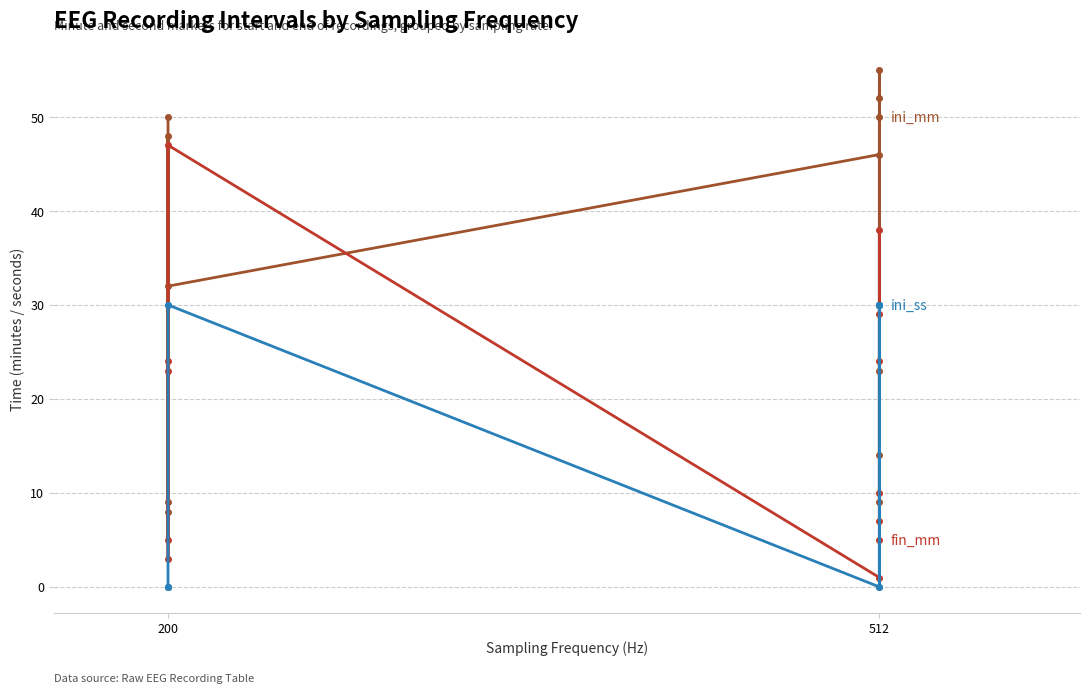

Which series has the largest range (max minus min)?

ini_mm